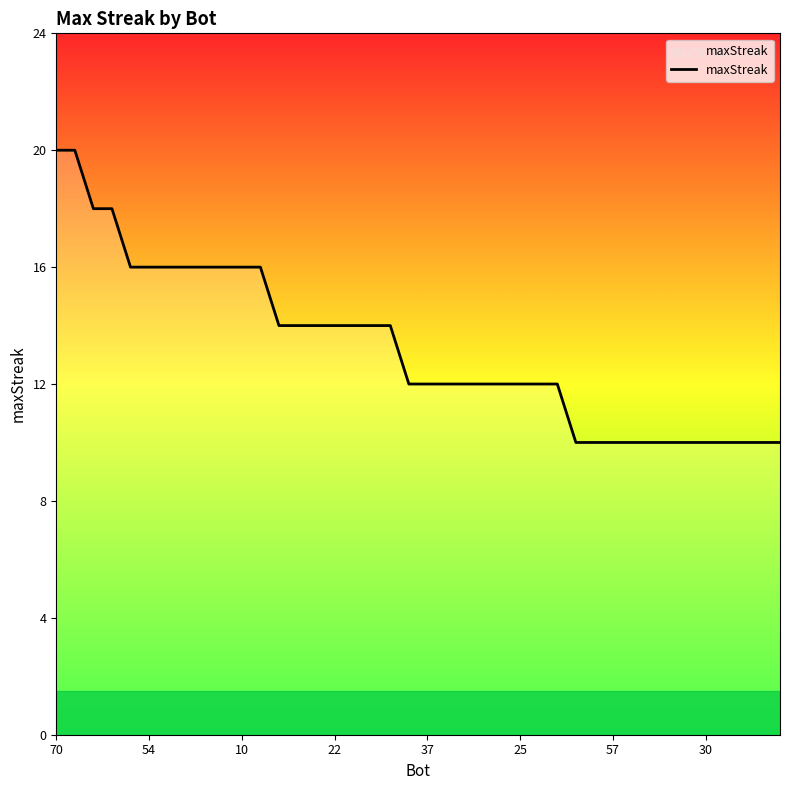

What is the difference between the maximum and minimum values?

10